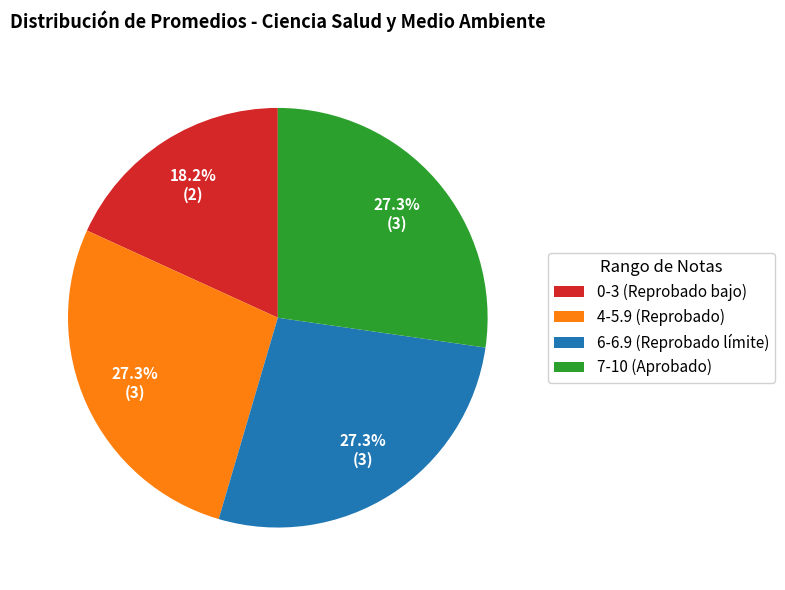

What is the smallest slice in the pie chart?

0-3 (Reprobado bajo)